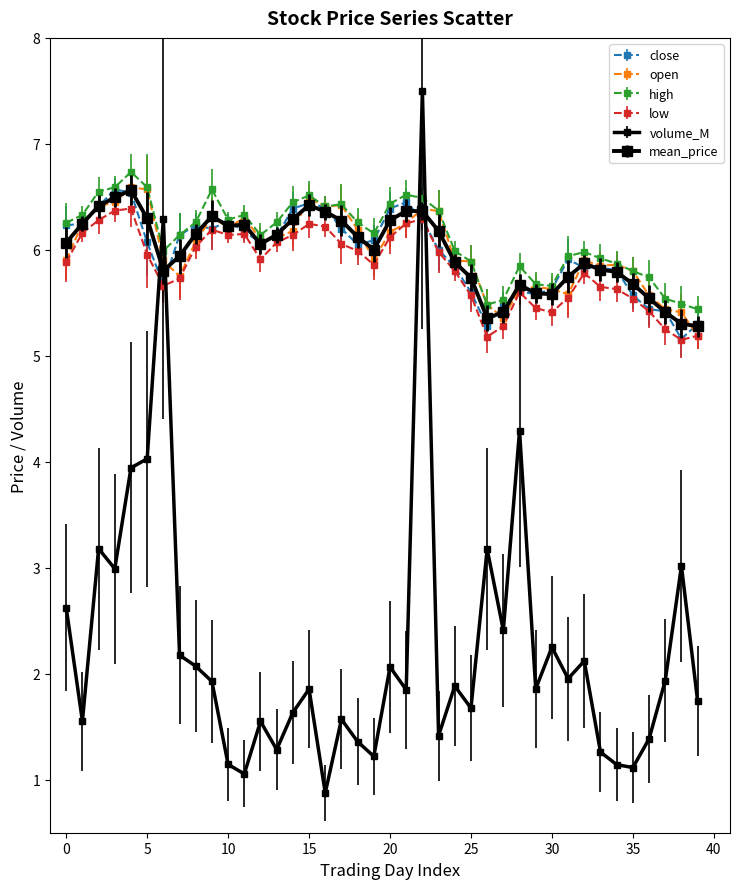

Is this an area chart (filled region under the line)?

No